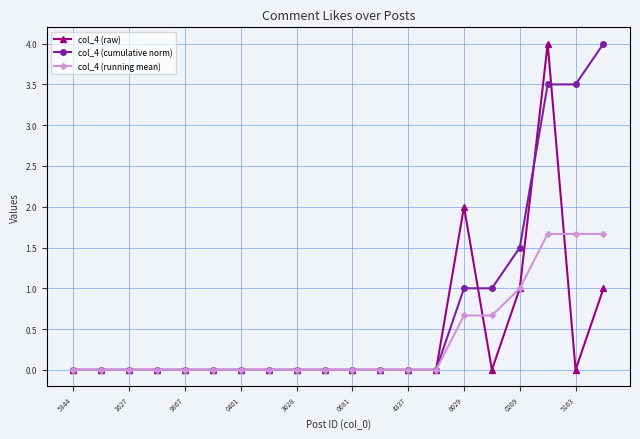

Which series has the largest total across all categories?

col_4 (cumulative norm)